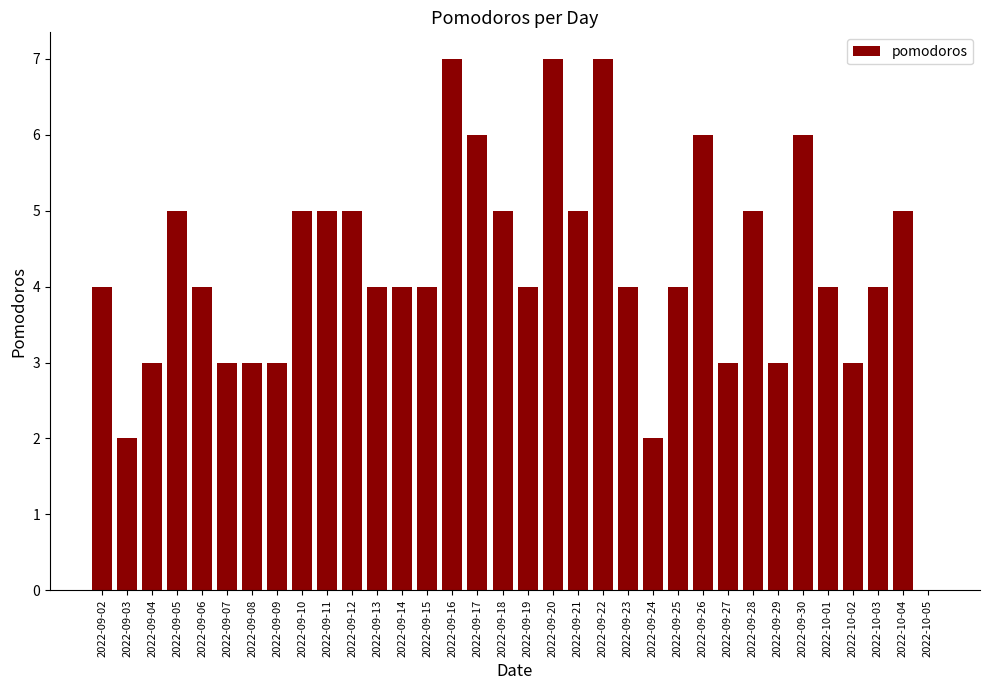

What is the maximum value shown in the chart?

7